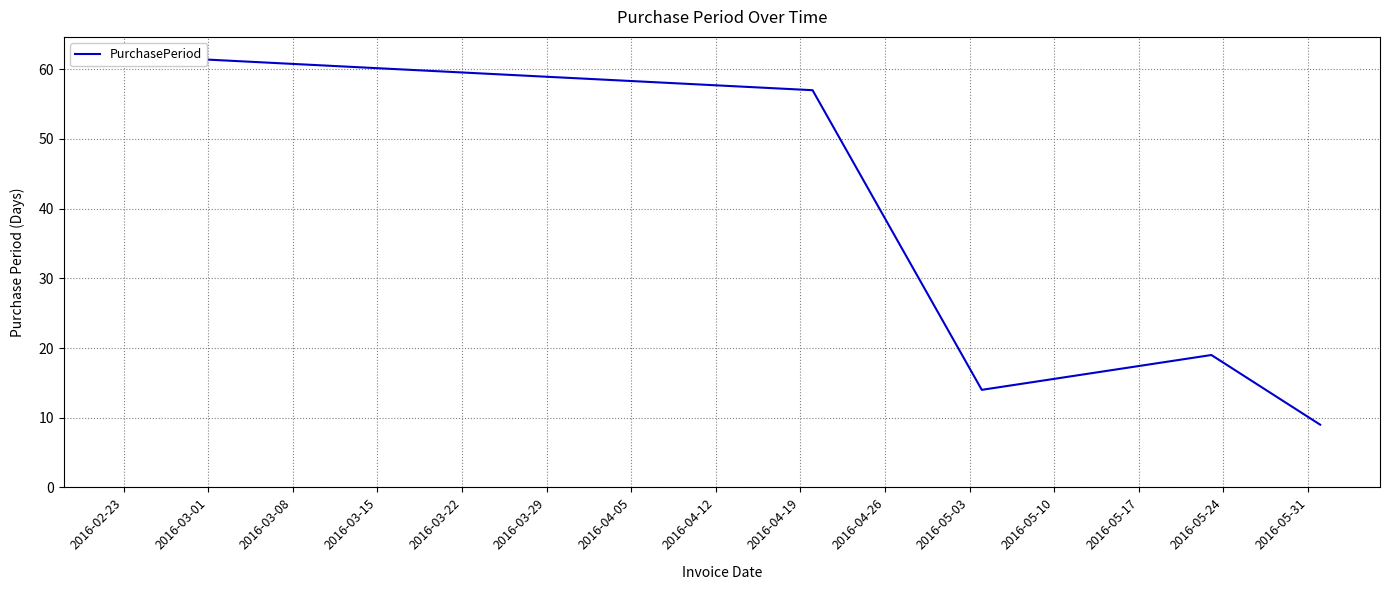

How many interior local peaks (higher than both neighbors) does the data have?

1